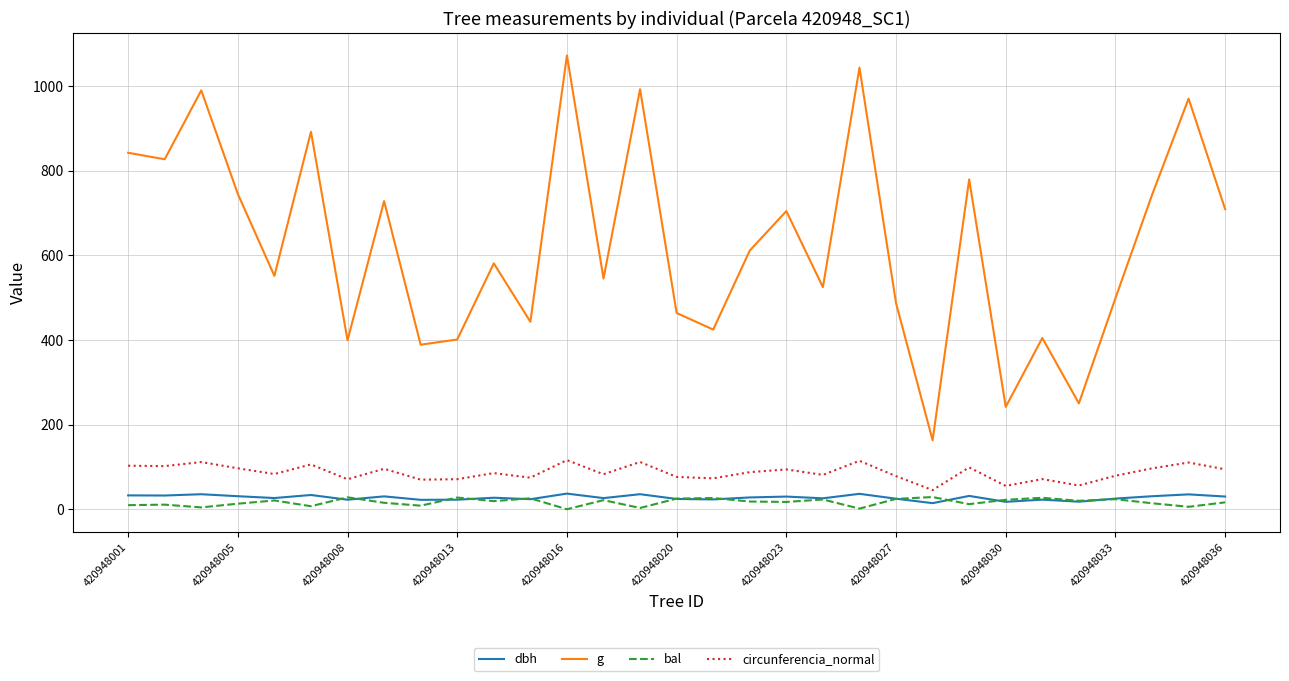

What are all the series names shown in the legend?

dbh, g, bal, circunferencia_normal